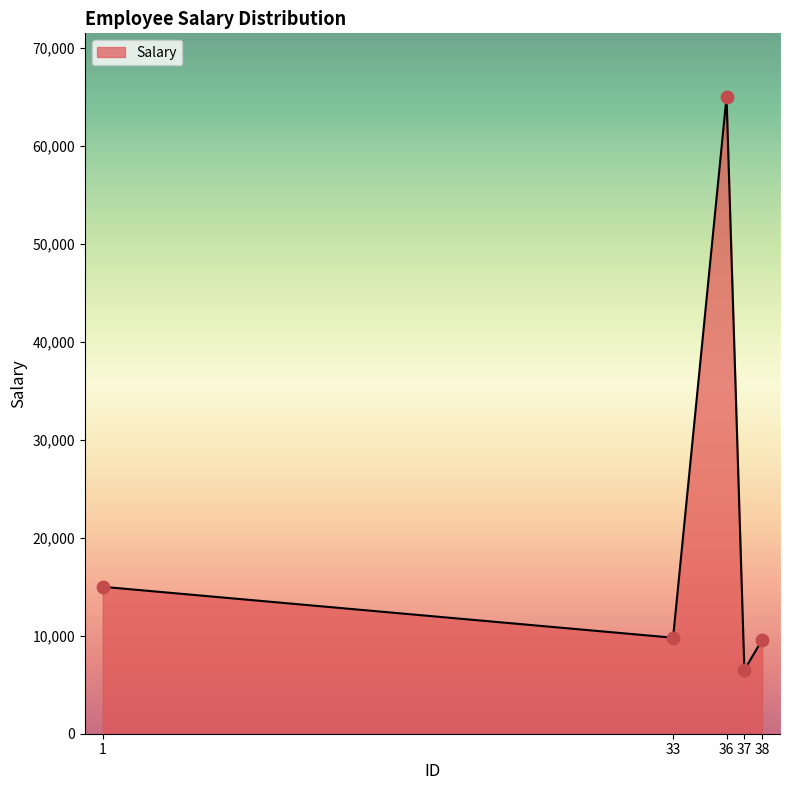

What is the change in value from 1 to 37?

-8500